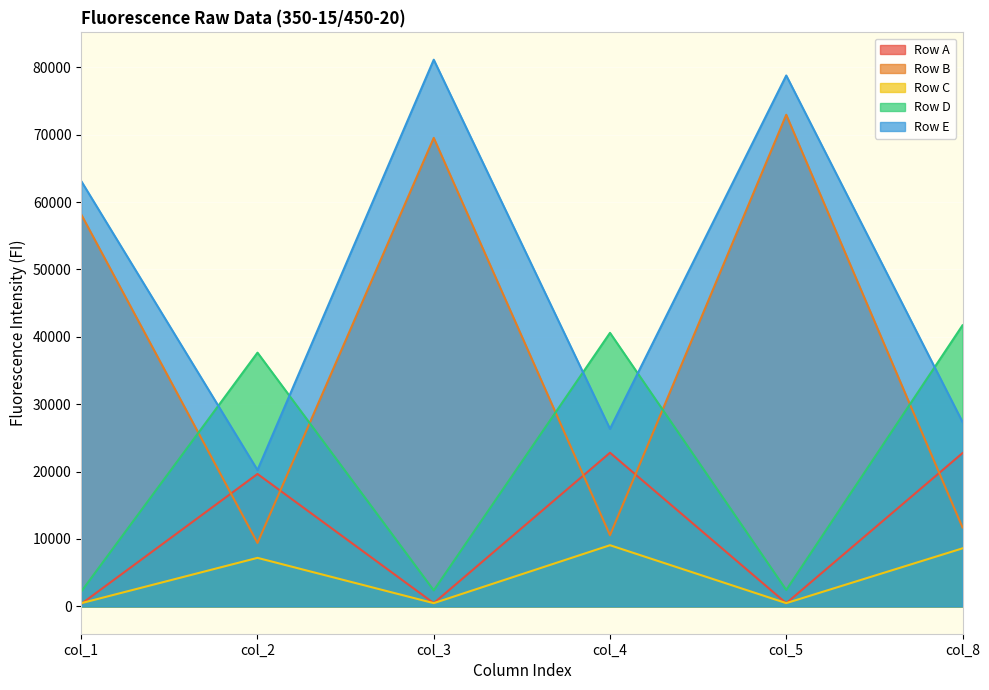

Which category has the highest value across all series?

col_3